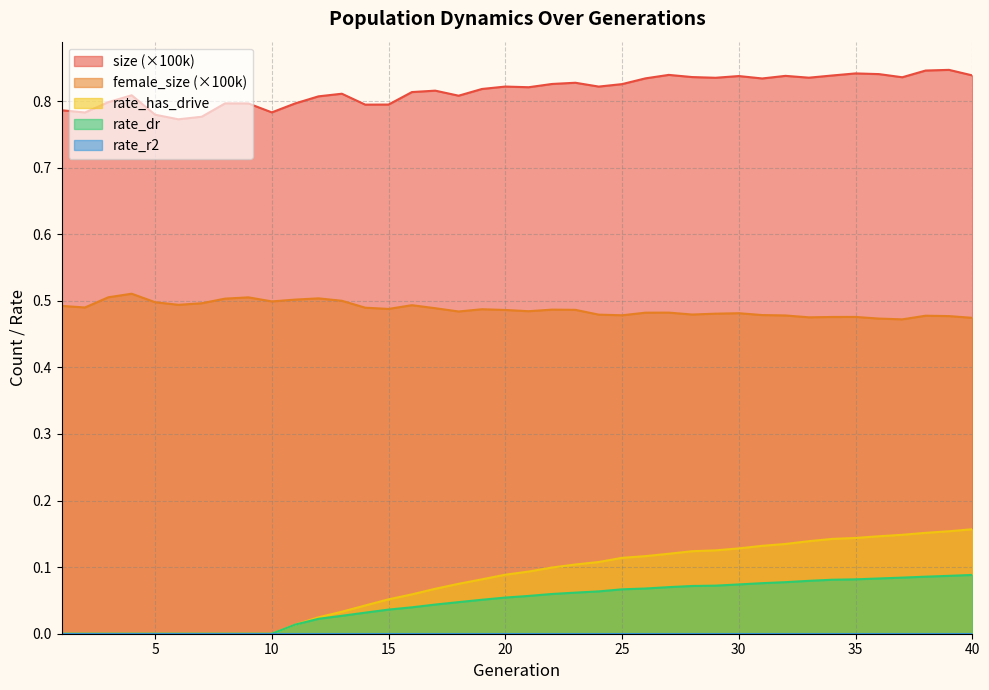

How many lines are shown in the chart?

5